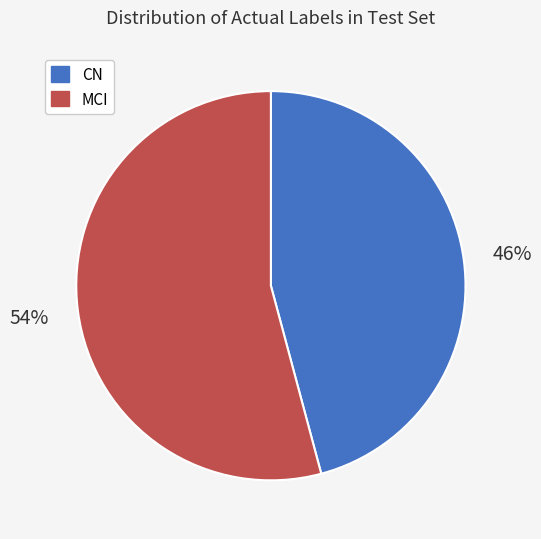

True or false: CN accounts for 46% of the total.

True